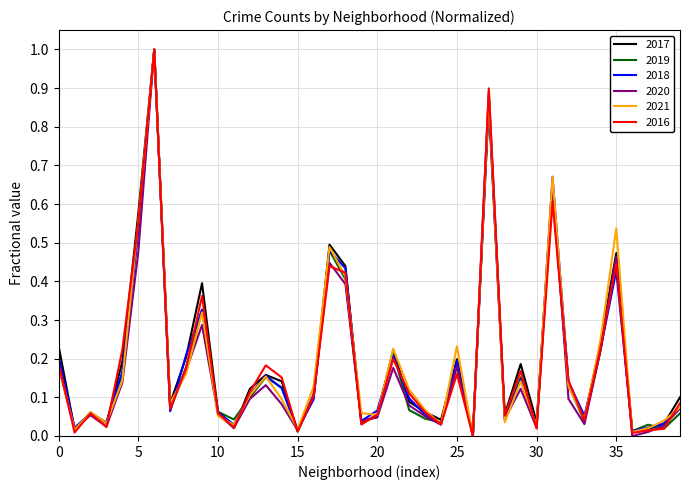

True or false: 2016 and 2021 intersect in this chart.

True